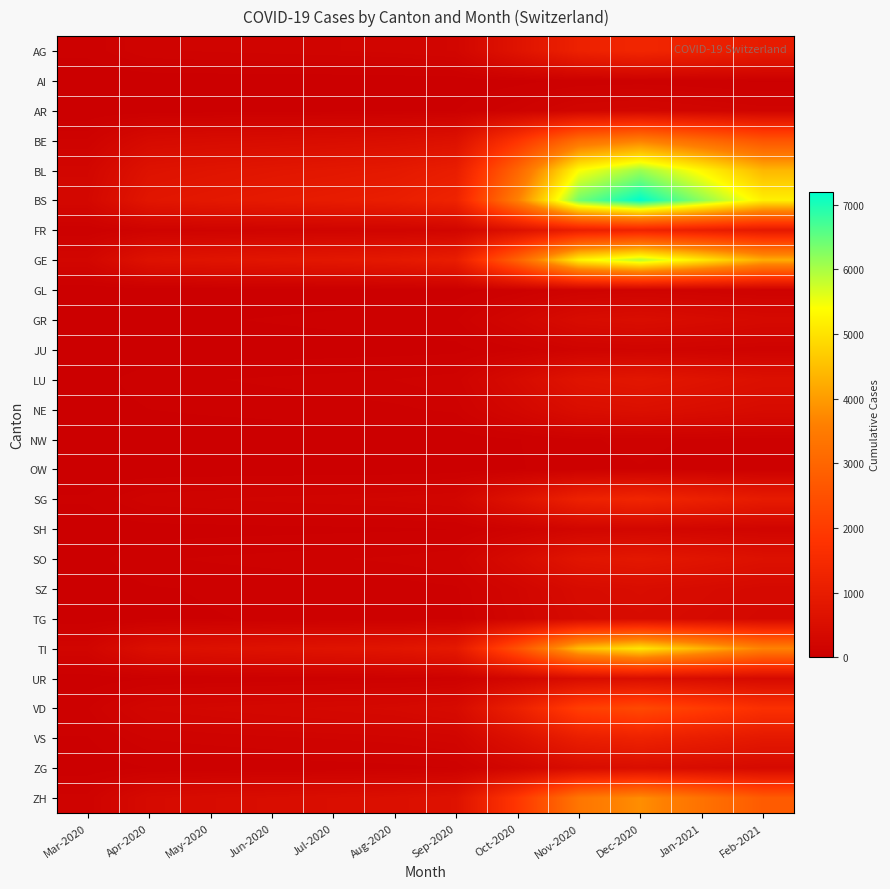

What is the spread (max minus min) of values at Aug-2020?

1052